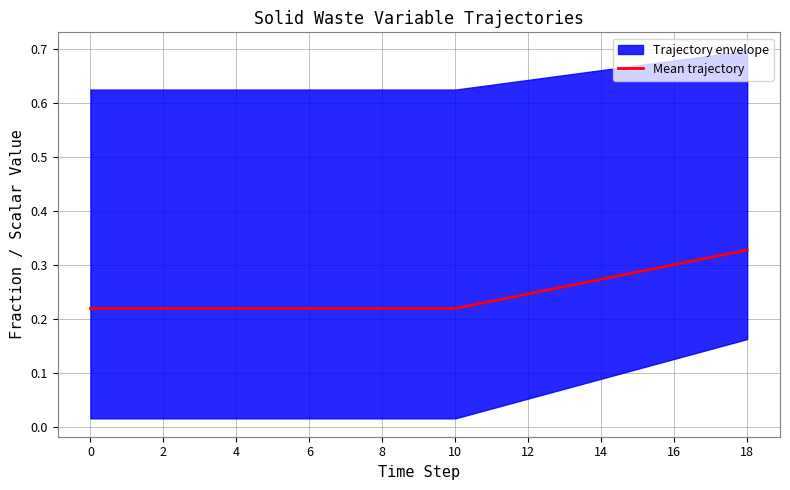

The value at 10 is 0.2. True or false?

True